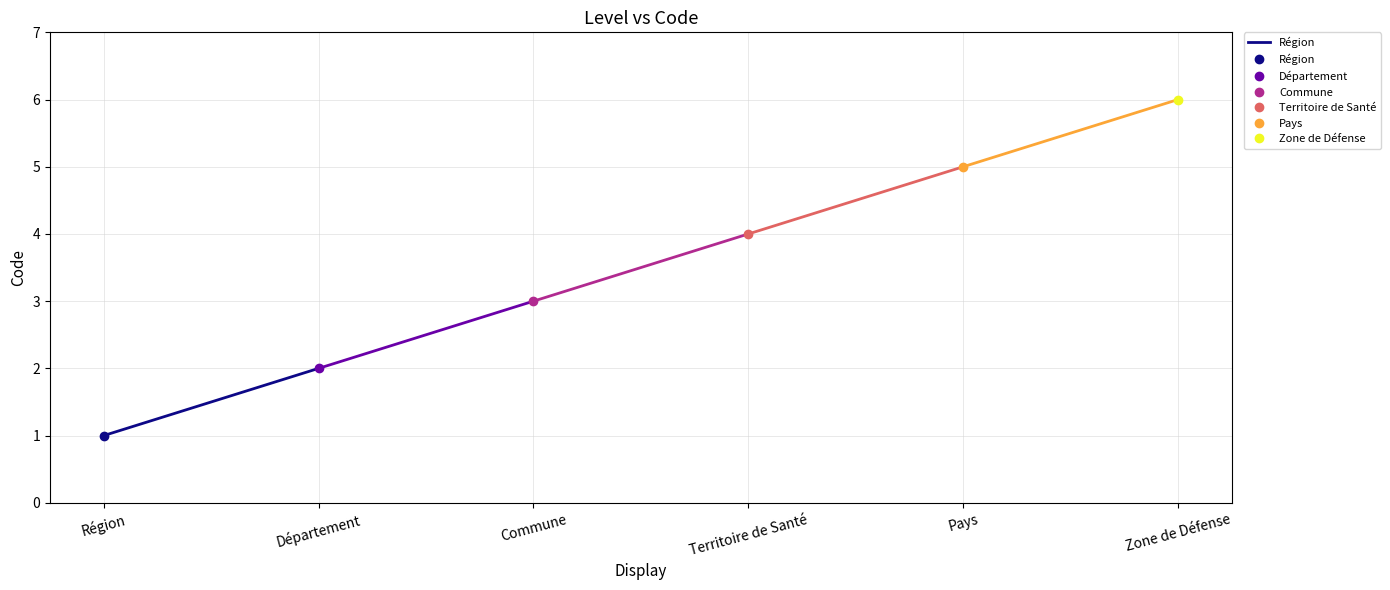

At which label is the value closest to 1?

Région